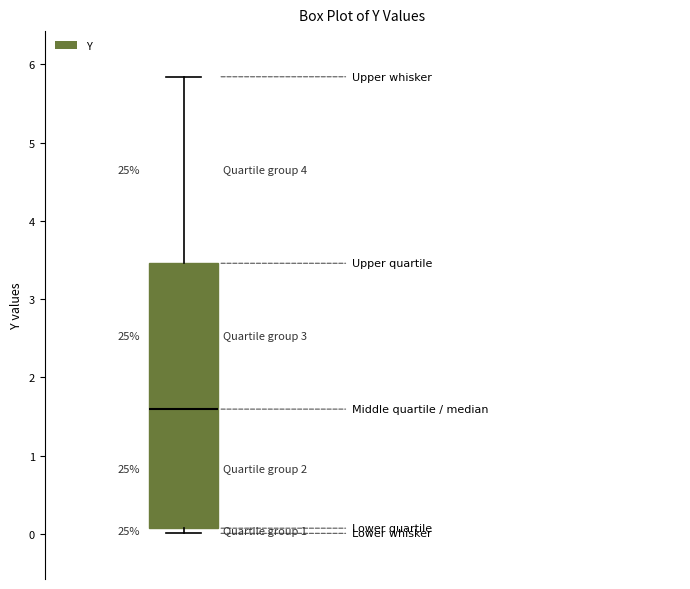

Where does the median line of the box sit on the y-axis? The values are not printed on the chart, so give them approximately, as read against the axis.

1.6